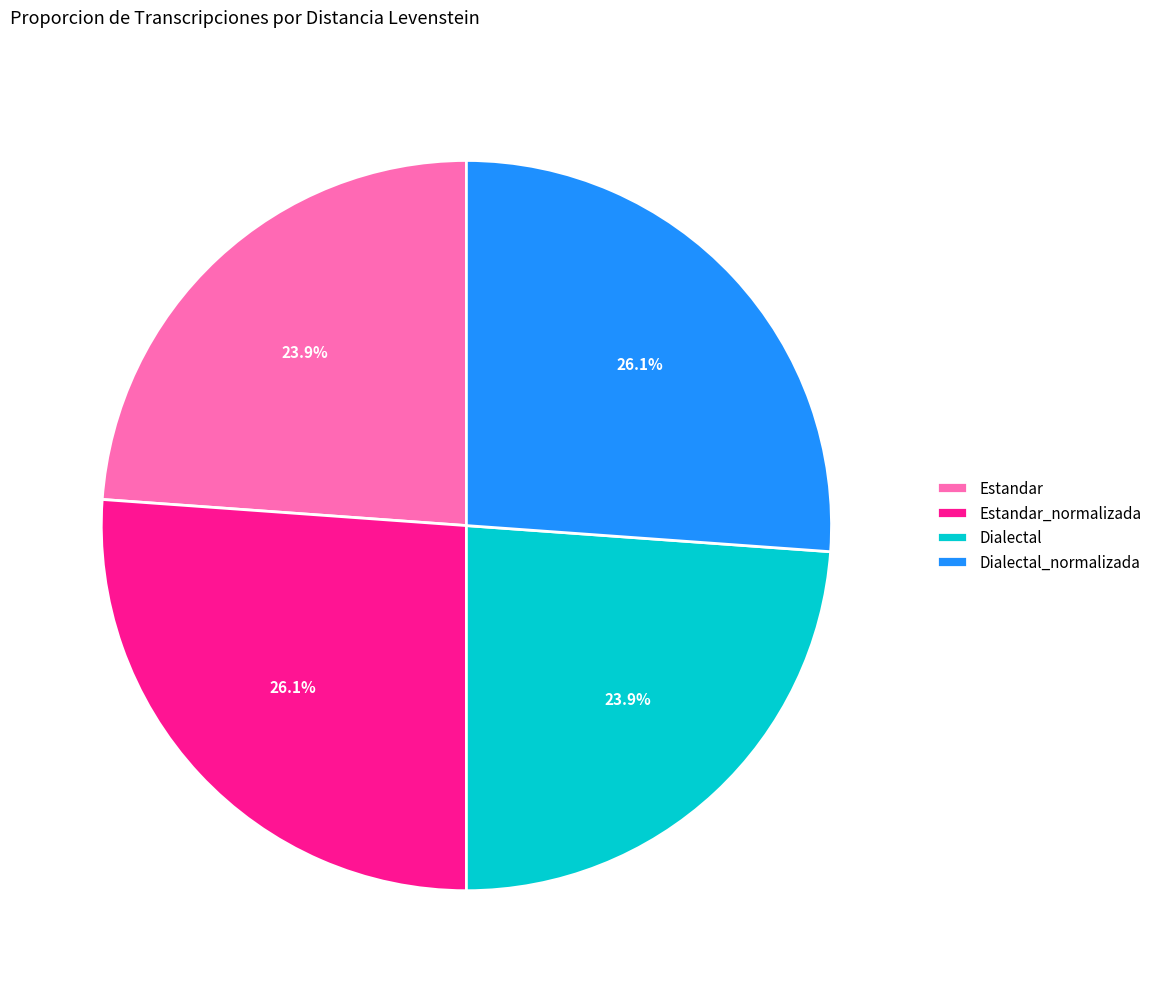

Which has a higher value, Estandar_normalizada or Estandar?

Estandar_normalizada